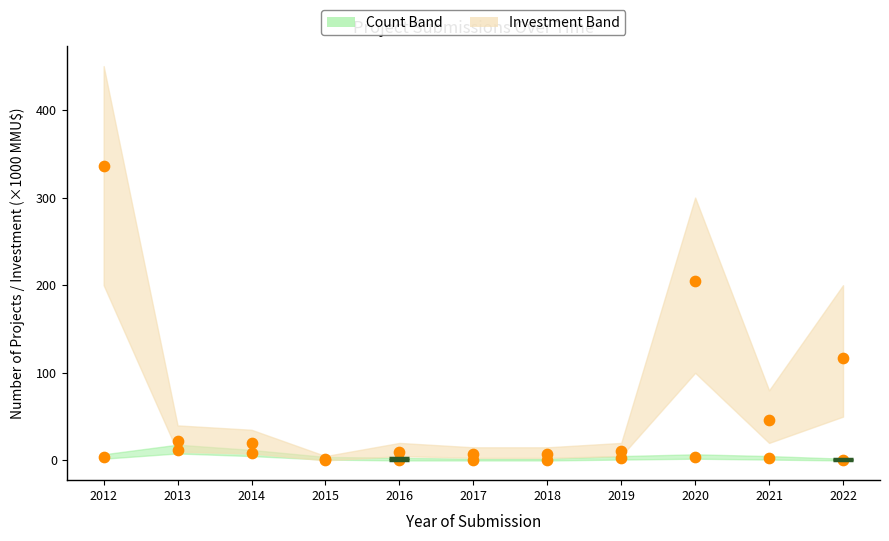

At which category is the sum across all series the highest?

2012